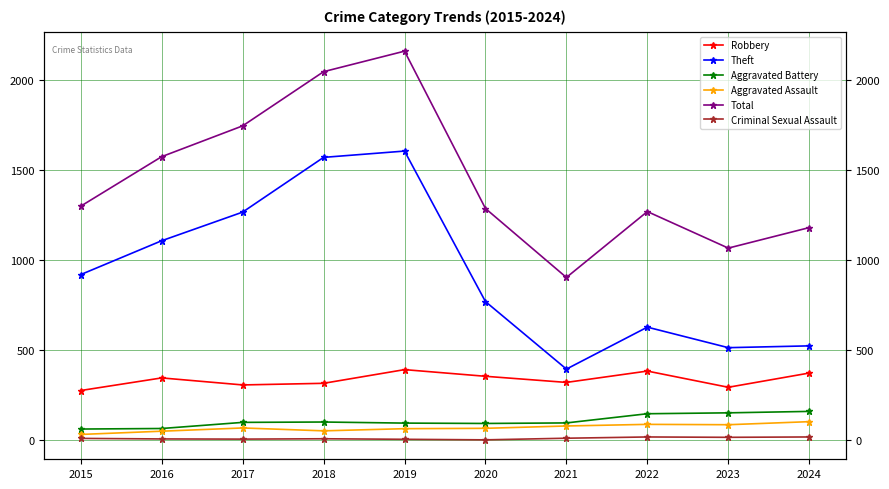

What is the total value across all series at 2023?

2123